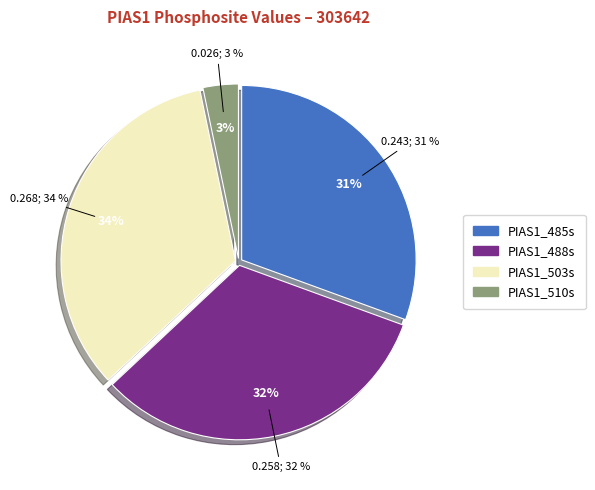

What percentage is the PIAS1_503s slice, to the nearest percent?

34%